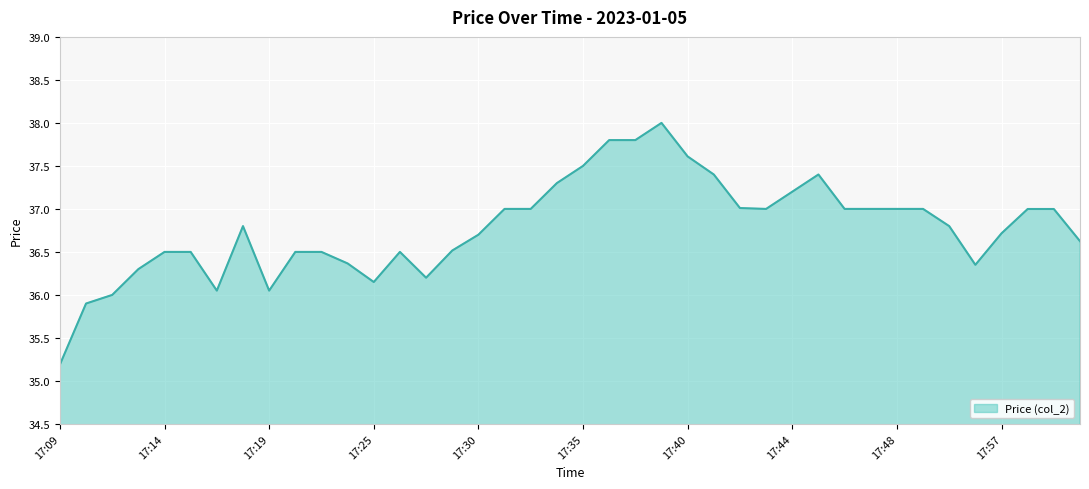

What is the difference between the maximum and minimum values?

2.8